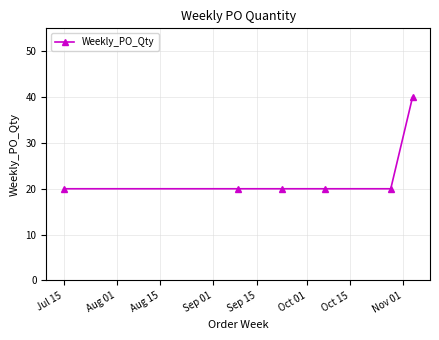

How many series are shown in this chart?

1